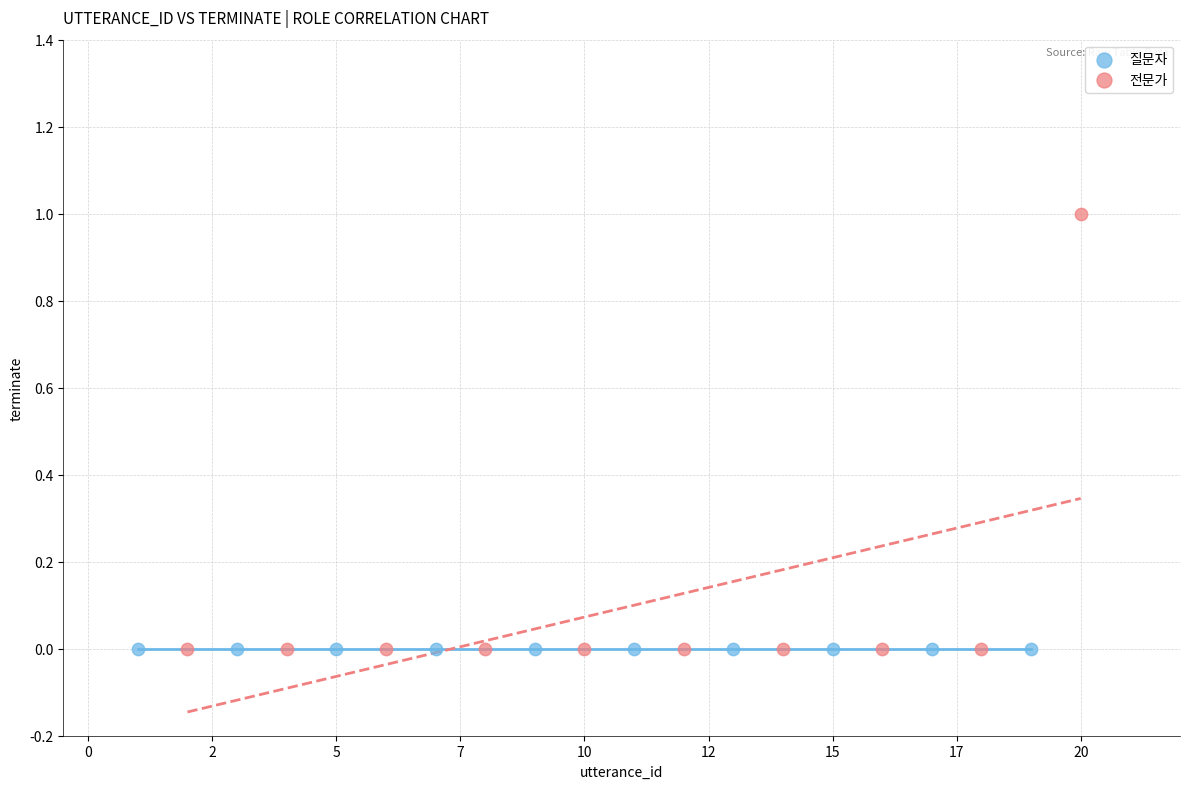

What are all the series names shown in the legend?

질문자, 전문가